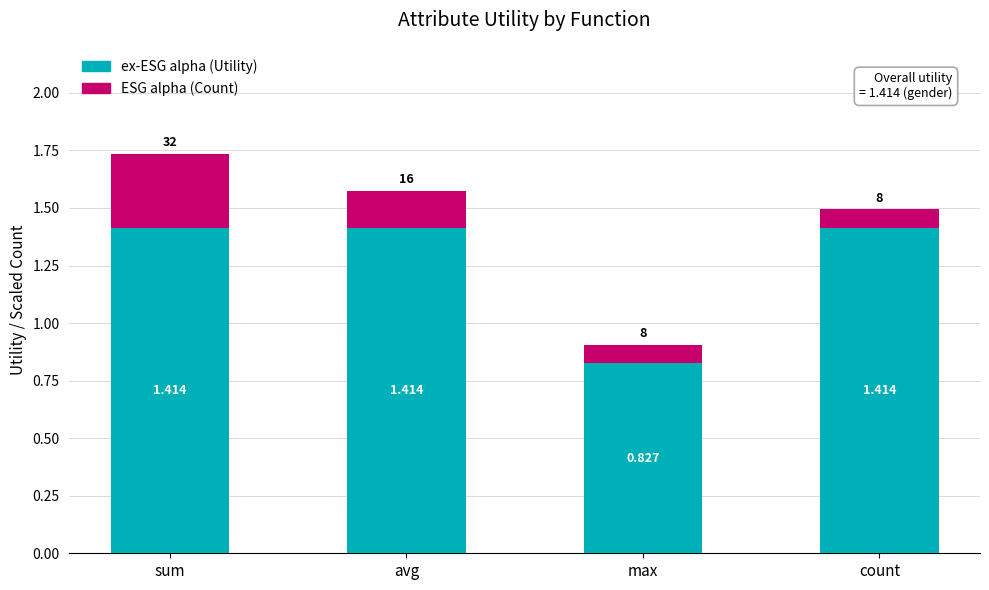

At which label does ex-ESG alpha (Utility) first exceed 1?

sum